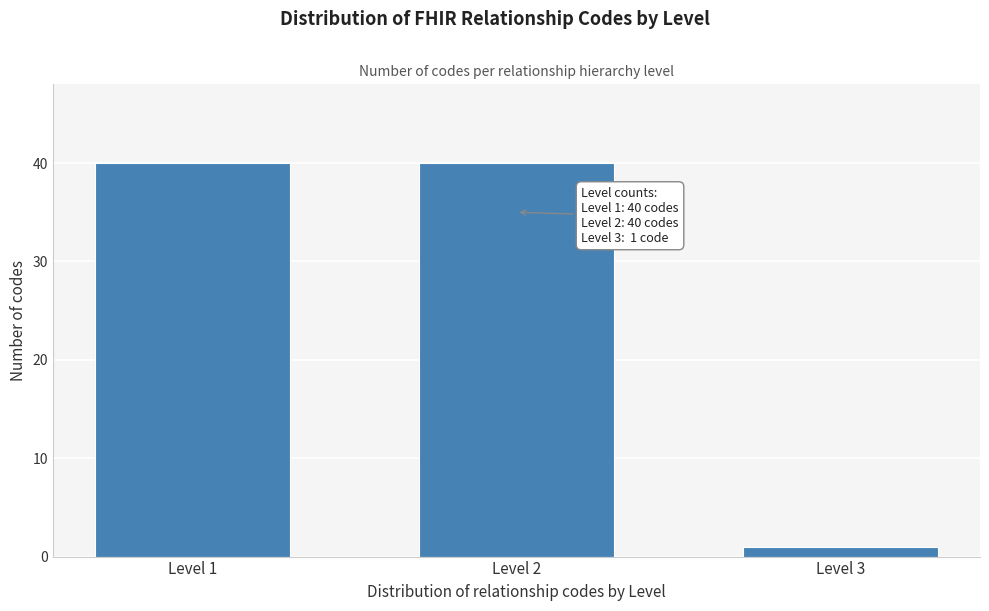

Reading left to right, what are all the values shown in this chart?

Level 1=40	Level 2=40	Level 3=1